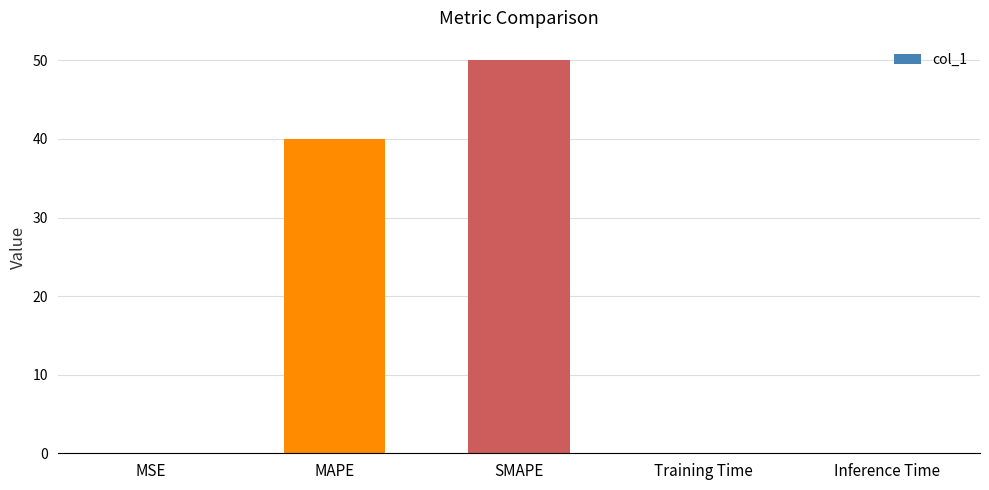

What is the sum of all values?

90.1